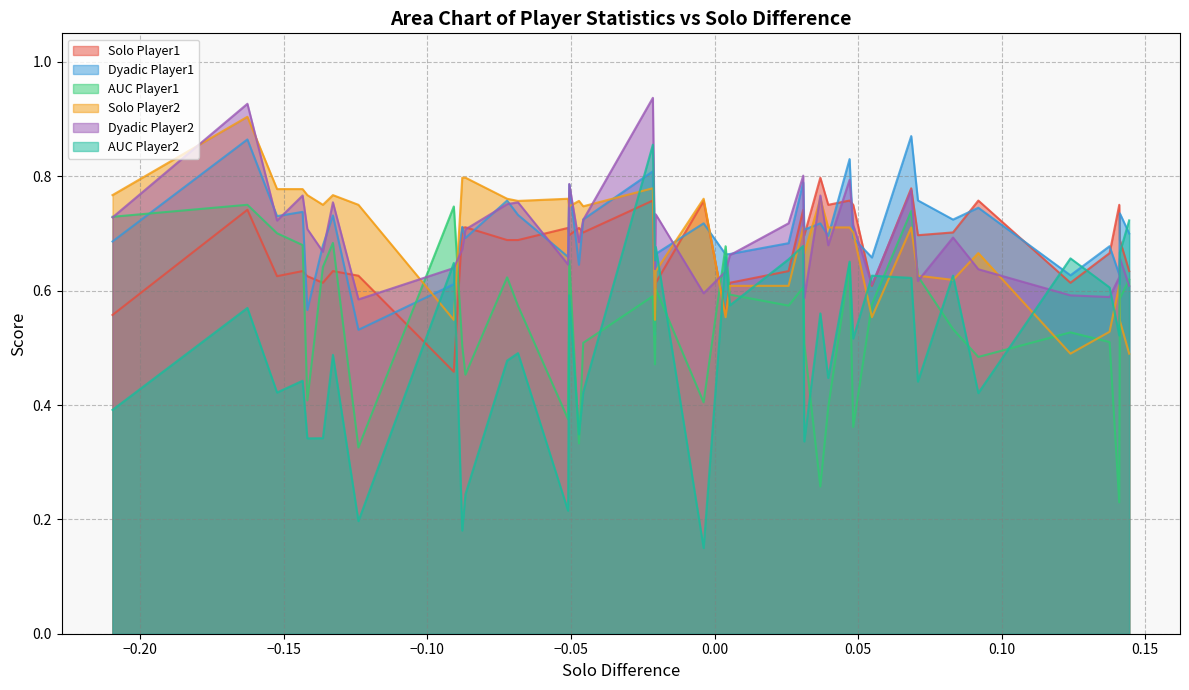

After their last crossing, which series has the higher values: AUC Player1 or Dyadic Player1?

Dyadic Player1